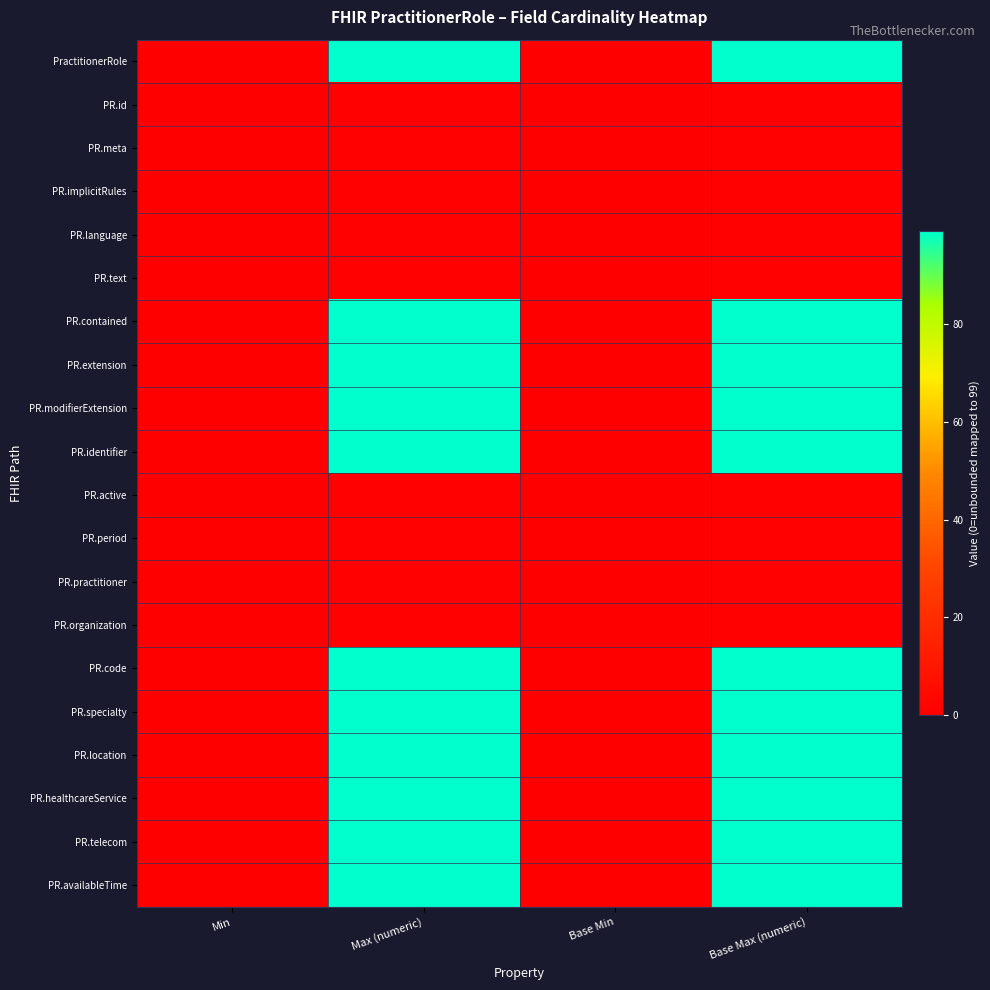

Reading left to right, extract all data points from this chart.

PractitionerRole: Min=0	Max (numeric)=99	Base Min=0	Base Max (numeric)=99
PR.id: Min=0	Max (numeric)=1	Base Min=0	Base Max (numeric)=1
PR.meta: Min=0	Max (numeric)=1	Base Min=0	Base Max (numeric)=1
PR.implicitRules: Min=0	Max (numeric)=1	Base Min=0	Base Max (numeric)=1
PR.language: Min=0	Max (numeric)=1	Base Min=0	Base Max (numeric)=1
PR.text: Min=0	Max (numeric)=1	Base Min=0	Base Max (numeric)=1
PR.contained: Min=0	Max (numeric)=99	Base Min=0	Base Max (numeric)=99
PR.extension: Min=0	Max (numeric)=99	Base Min=0	Base Max (numeric)=99
PR.modifierExtension: Min=0	Max (numeric)=99	Base Min=0	Base Max (numeric)=99
PR.identifier: Min=0	Max (numeric)=99	Base Min=0	Base Max (numeric)=99
PR.active: Min=0	Max (numeric)=1	Base Min=0	Base Max (numeric)=1
PR.period: Min=0	Max (numeric)=1	Base Min=0	Base Max (numeric)=1
PR.practitioner: Min=0	Max (numeric)=1	Base Min=0	Base Max (numeric)=1
PR.organization: Min=0	Max (numeric)=1	Base Min=0	Base Max (numeric)=1
PR.code: Min=0	Max (numeric)=99	Base Min=0	Base Max (numeric)=99
PR.specialty: Min=0	Max (numeric)=99	Base Min=0	Base Max (numeric)=99
PR.location: Min=0	Max (numeric)=99	Base Min=0	Base Max (numeric)=99
PR.healthcareService: Min=0	Max (numeric)=99	Base Min=0	Base Max (numeric)=99
PR.telecom: Min=0	Max (numeric)=99	Base Min=0	Base Max (numeric)=99
PR.availableTime: Min=0	Max (numeric)=99	Base Min=0	Base Max (numeric)=99